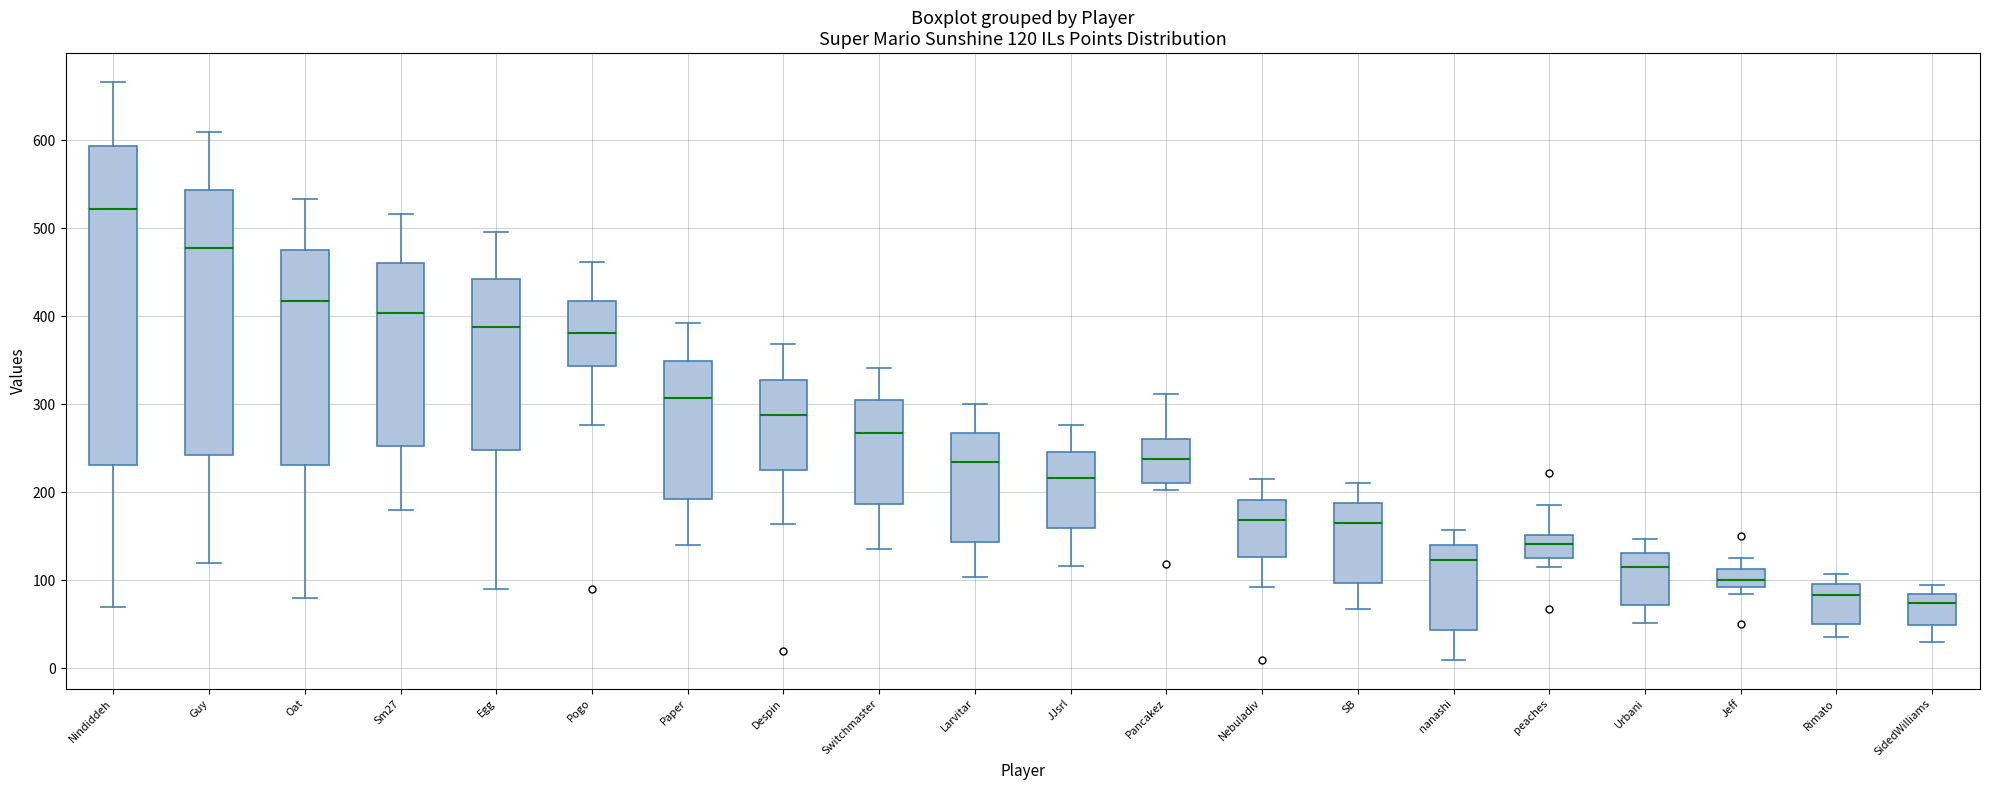

Which box's median line is the highest?

Nindiddeh